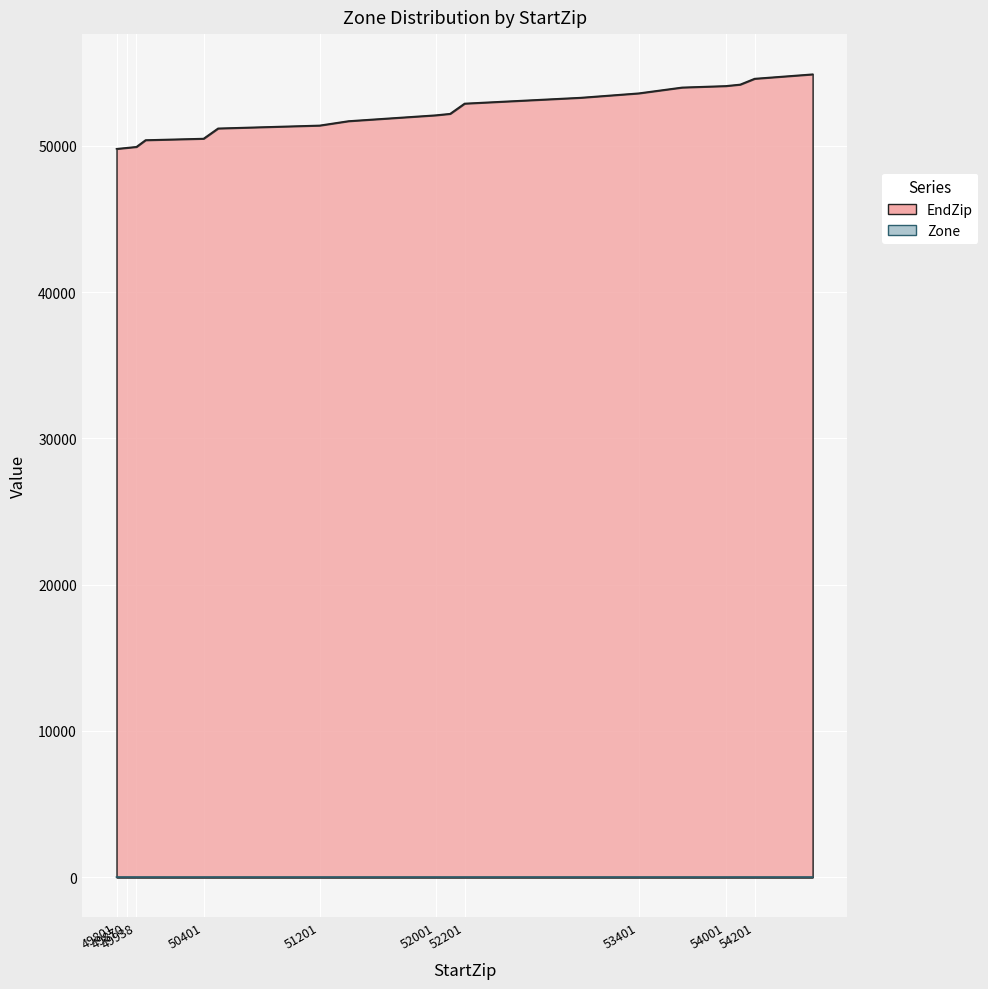

Which series has the largest total across all categories?

EndZip